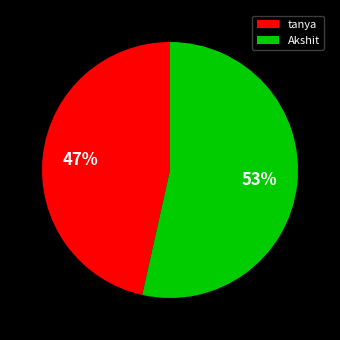

Do Akshit and tanya together represent more than half of the pie?

Yes